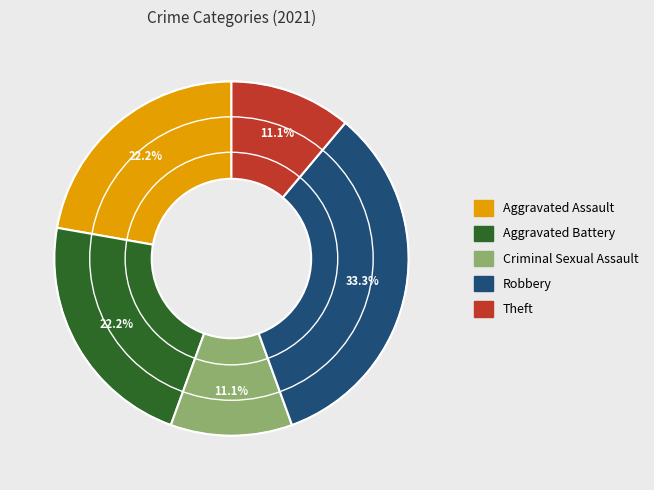

Is Robbery the majority of the pie?

No